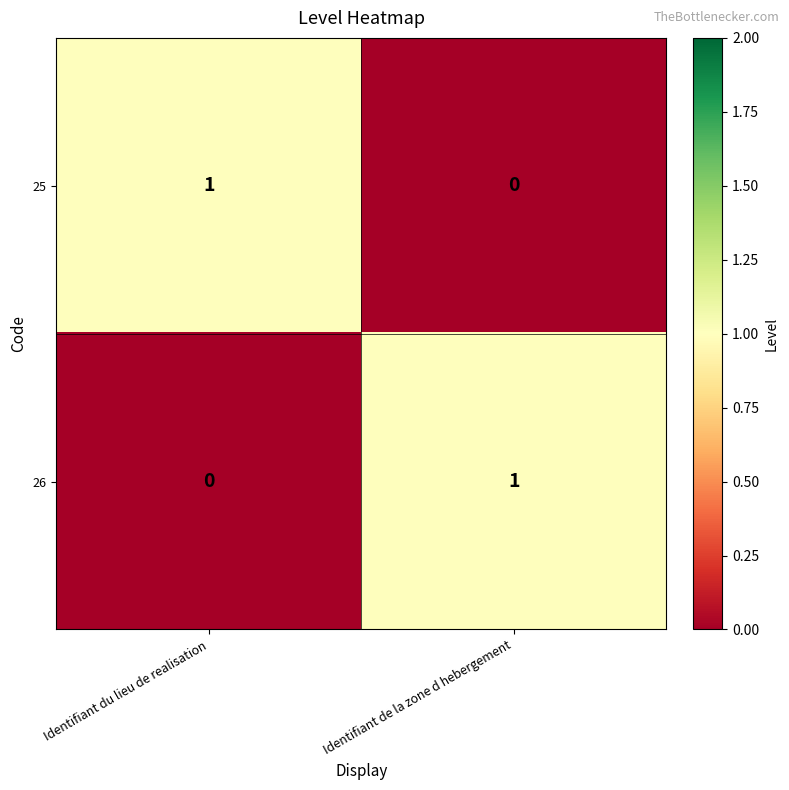

At which label is 25 closest to 0?

Identifiant de la zone d hebergement